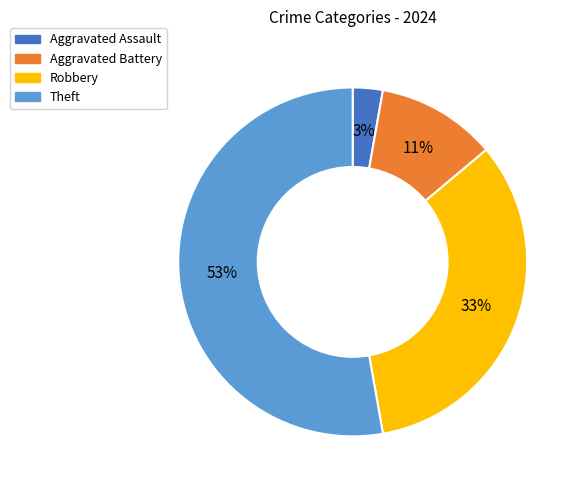

How many slices are in this pie chart?

4